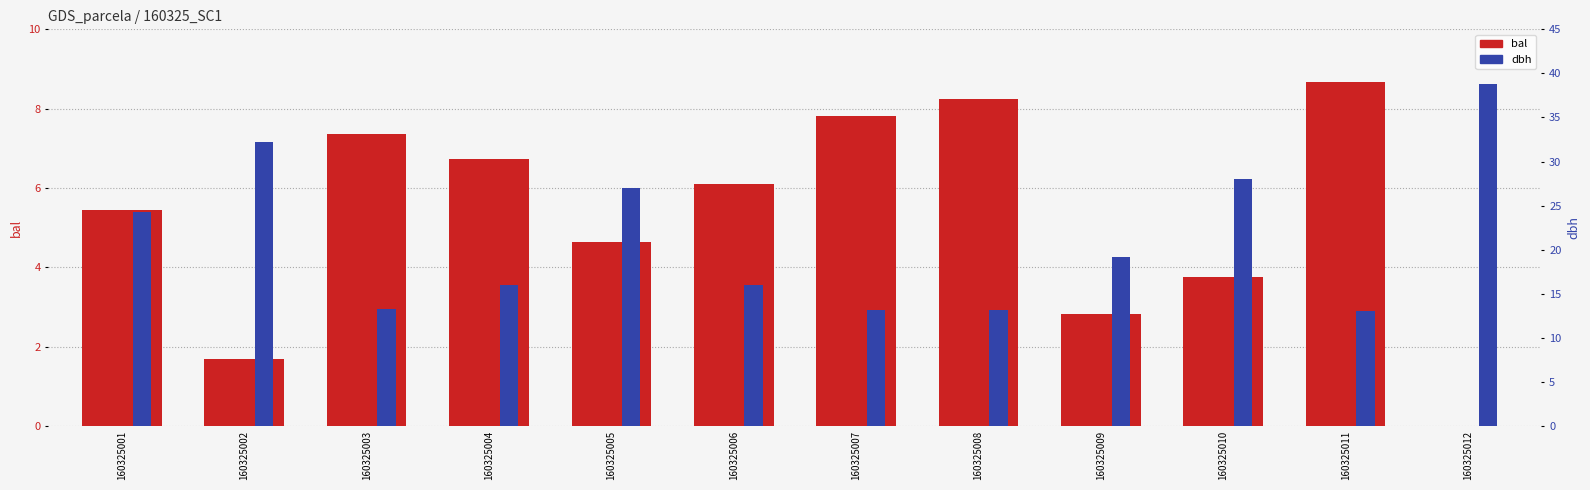

What is the difference between the bal values at 160325009 and 160325012?

2.8